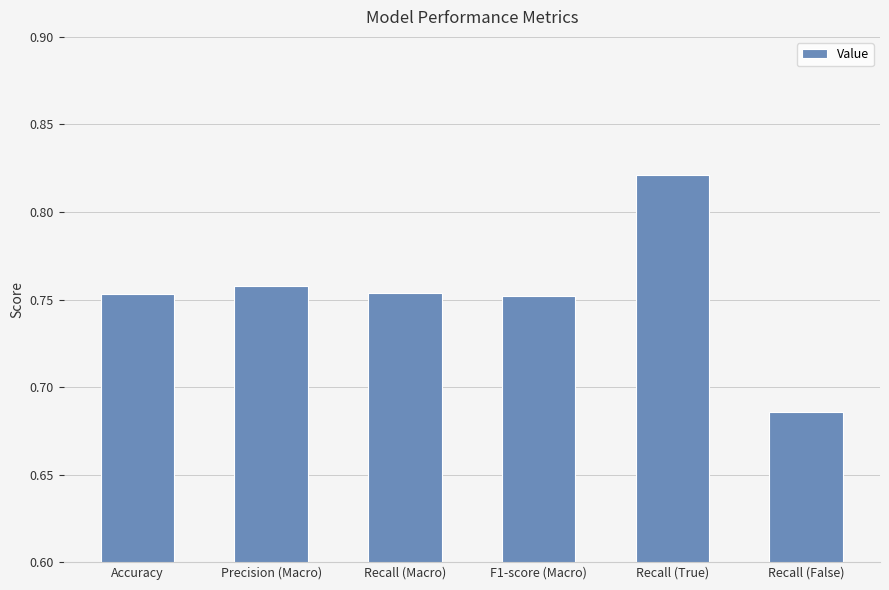

What is the sum of the values at Precision (Macro) and Recall (Macro)?

1.5